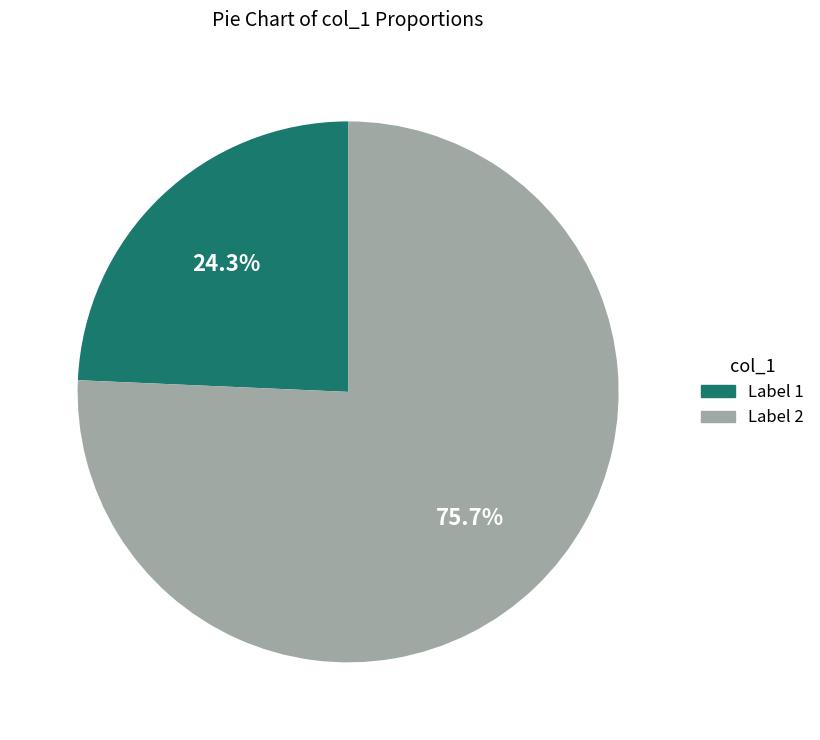

To the nearest percent, what is the average slice percentage?

50%